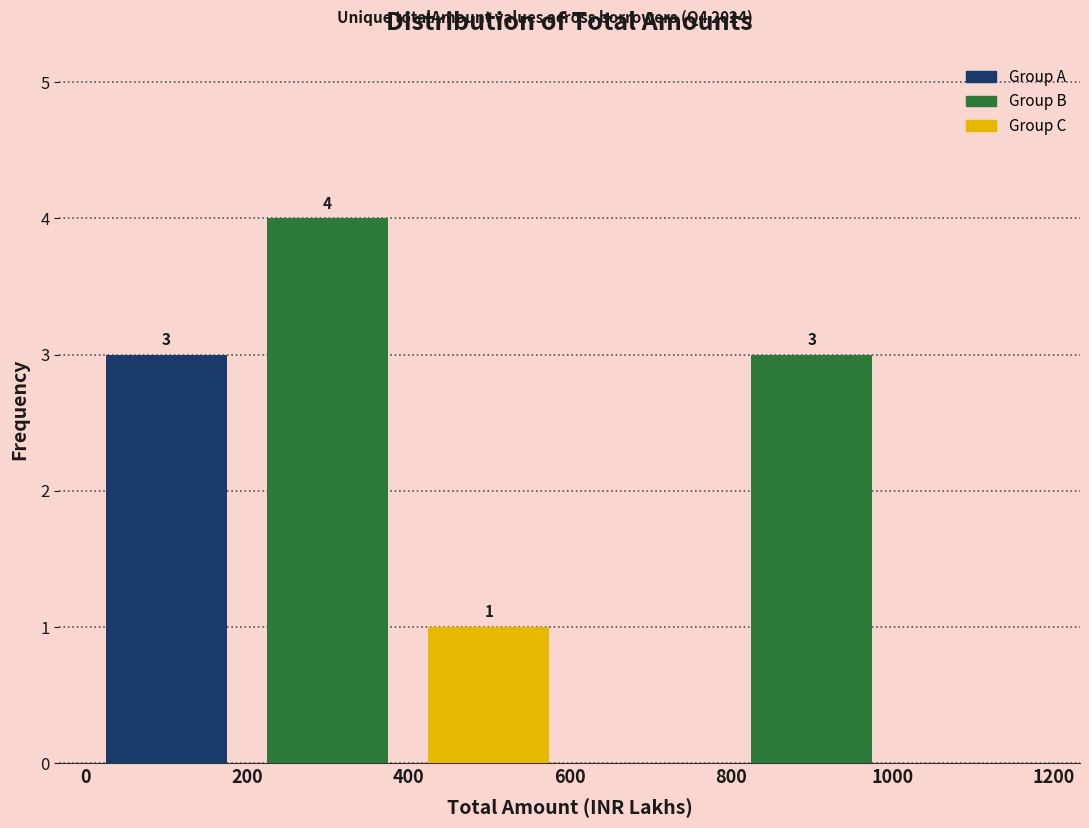

Over which range of the x-axis is the bar tallest?

200 to 400